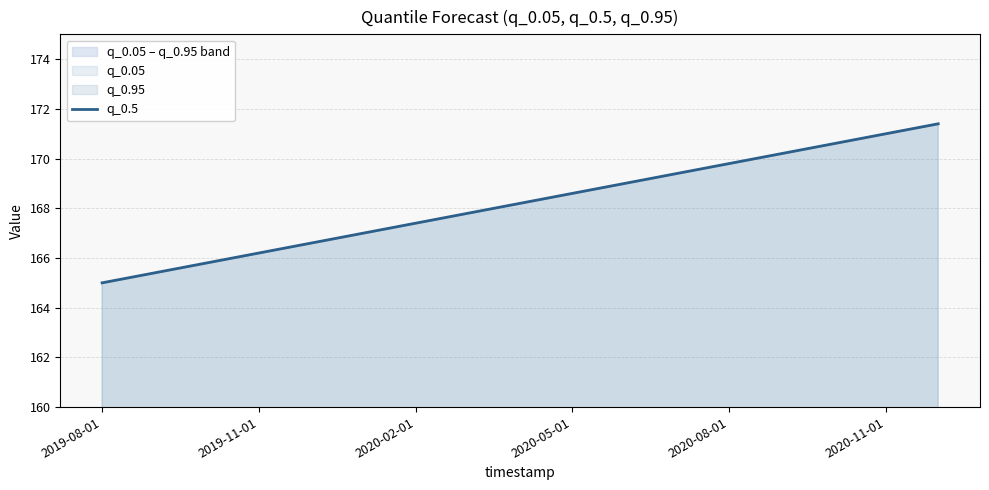

Is it true that the value at 2019-11-01 is 166.2?

True